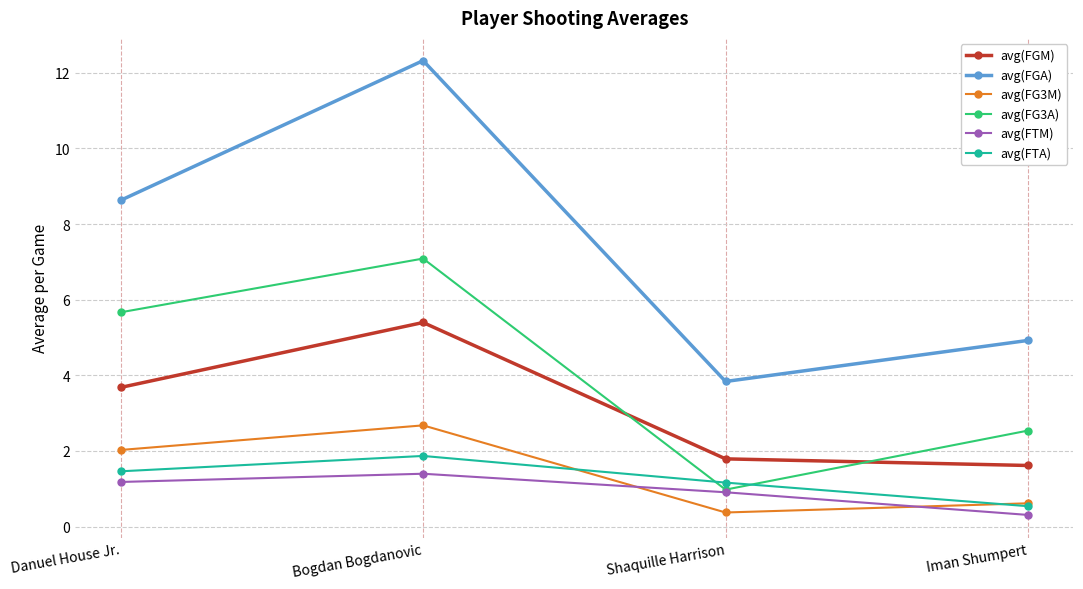

In avg(FG3M), how many points are lower than both neighbors (excluding endpoints)?

1